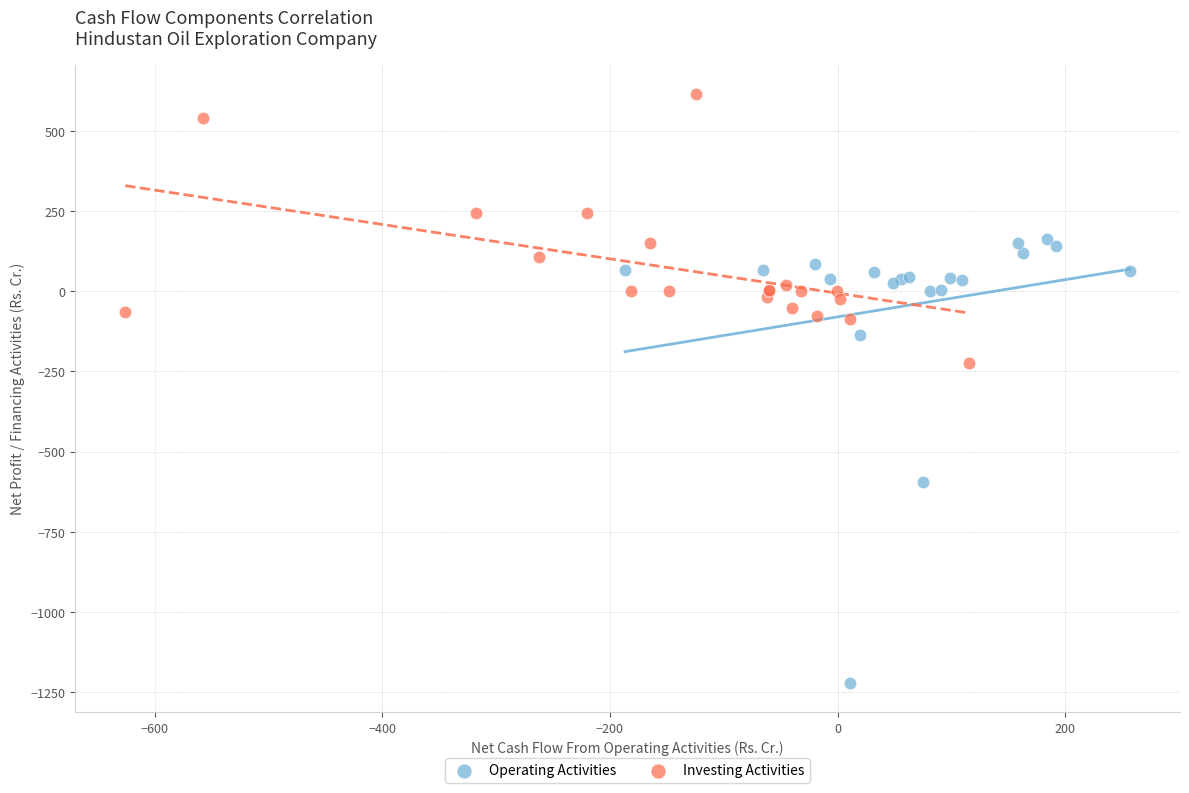

Which series reaches the minimum Y coordinate?

Operating Activities